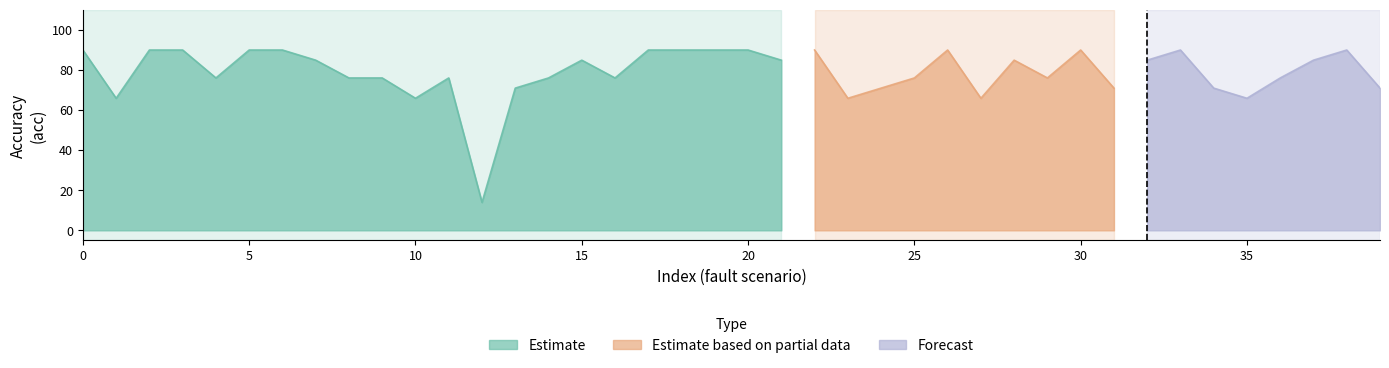

Which series ends up on top after the final intersection of Forecast and Estimate?

Estimate